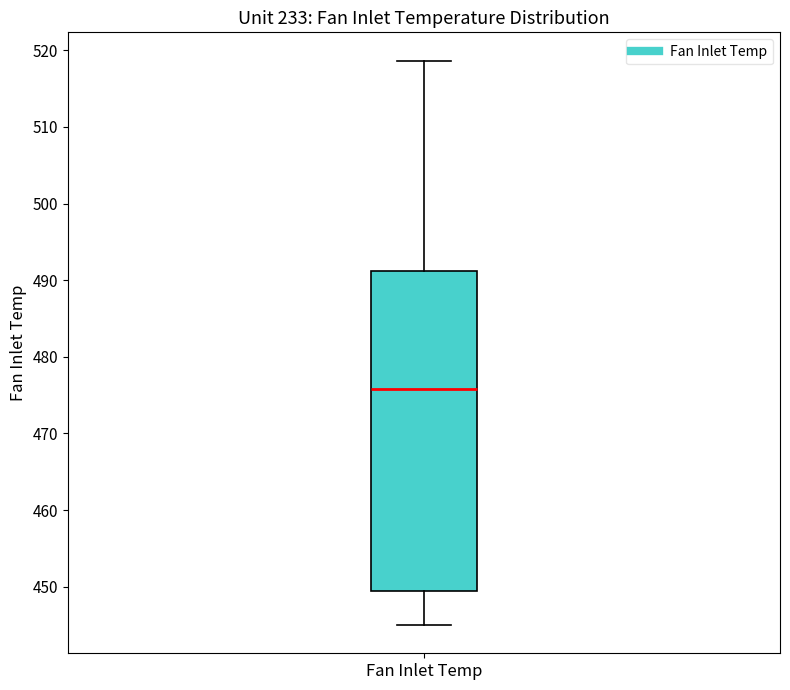

Transcribe this box plot: give where the median line is, the range the box spans, and where the two whiskers end, as read against the y-axis. The values are not printed on the chart, so give them approximately, as read against the axis.

median 476, box 449 to 491, whiskers 445 to 519